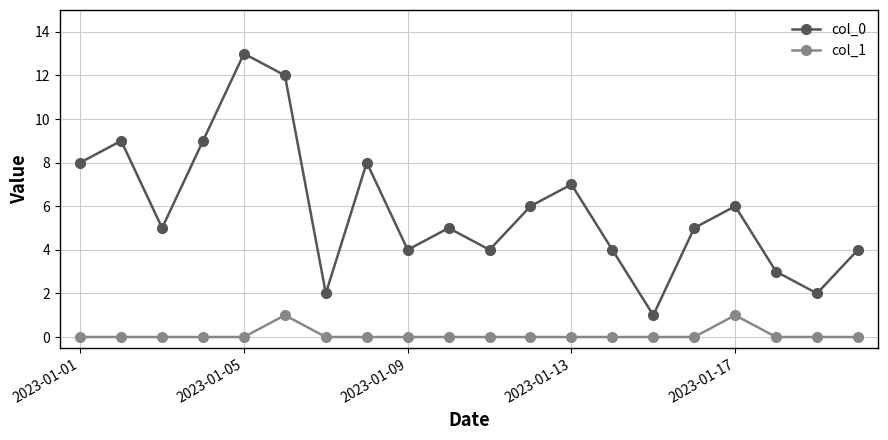

True or false: col_0 and col_1 intersect in this chart.

False